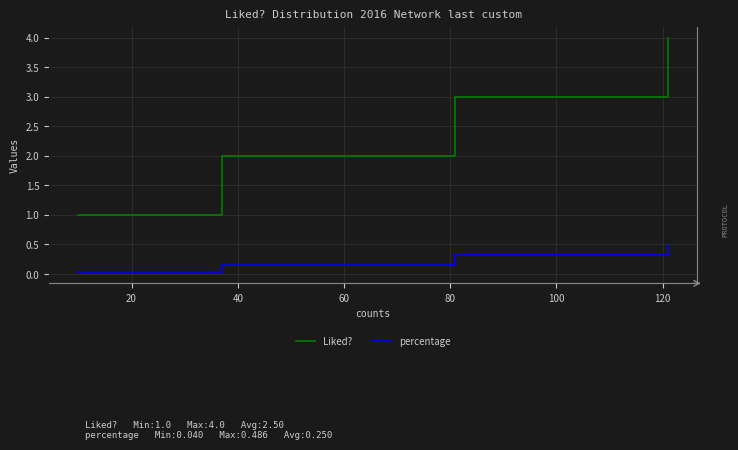

True or false: percentage and Liked? cross at least once.

False